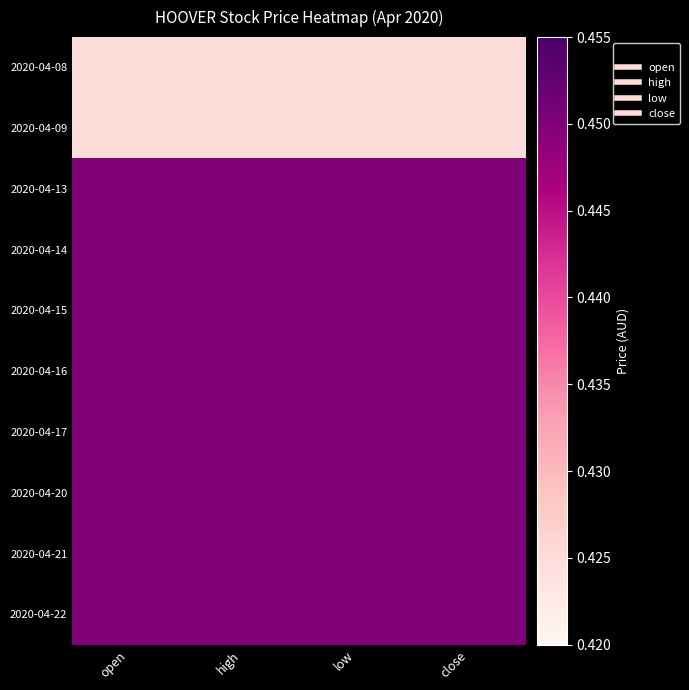

What is the greatest value displayed?

0.5